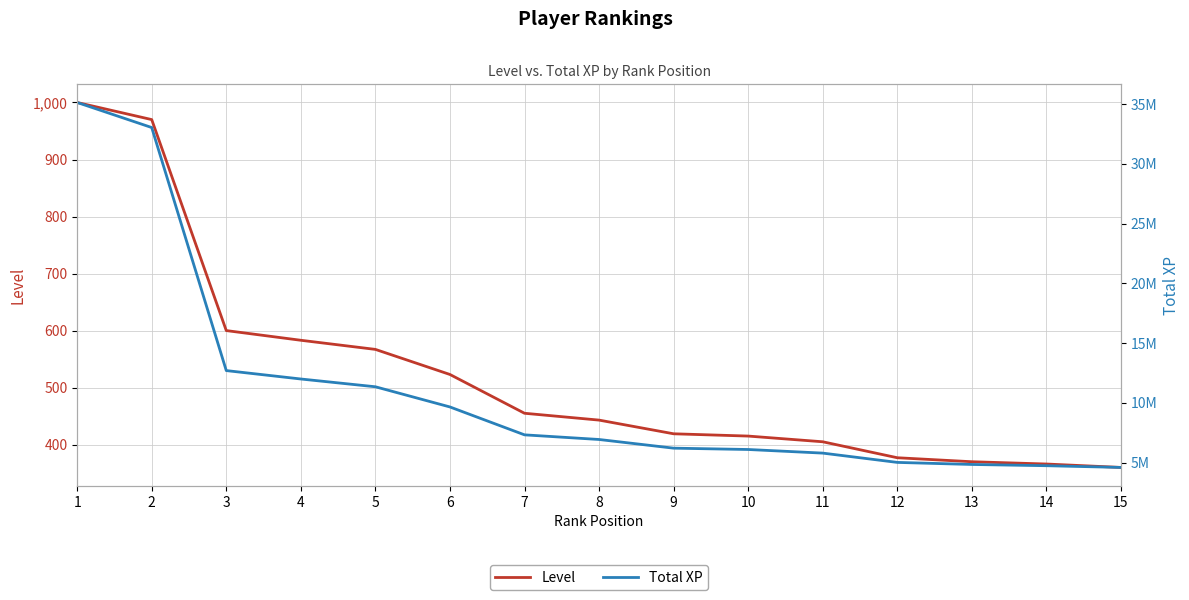

Reading left to right, transcribe all the data shown in this chart.

Level: 1000	970	600	583	567	523	455	443	419	415	405	377	370	366	360
Total XP: 35126274	33030275	12695936	11992216	11341636	9652532	7319398	6930925	6205506	6093782	5791729	5014064	4841491	4736980	4593030